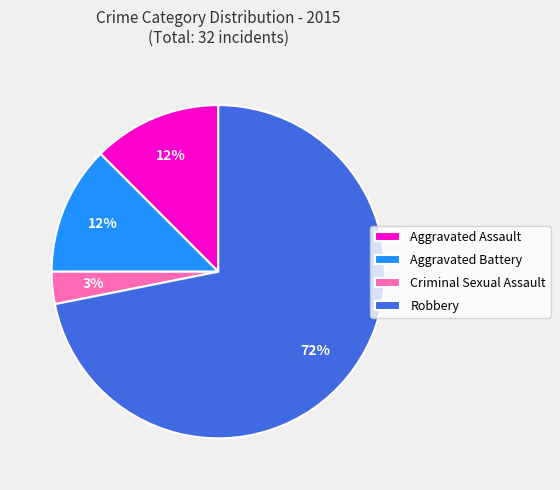

Does Criminal Sexual Assault represent more than half of the total?

No